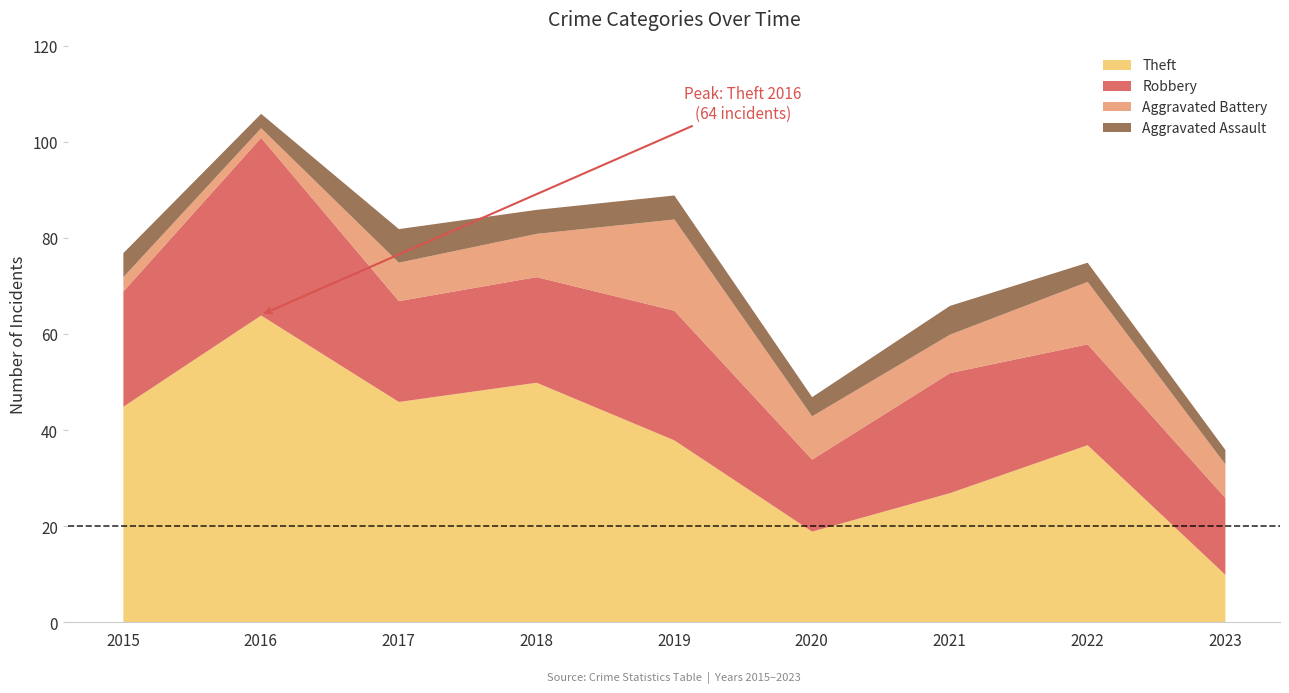

Where does the Theft series first go above 38?

2015